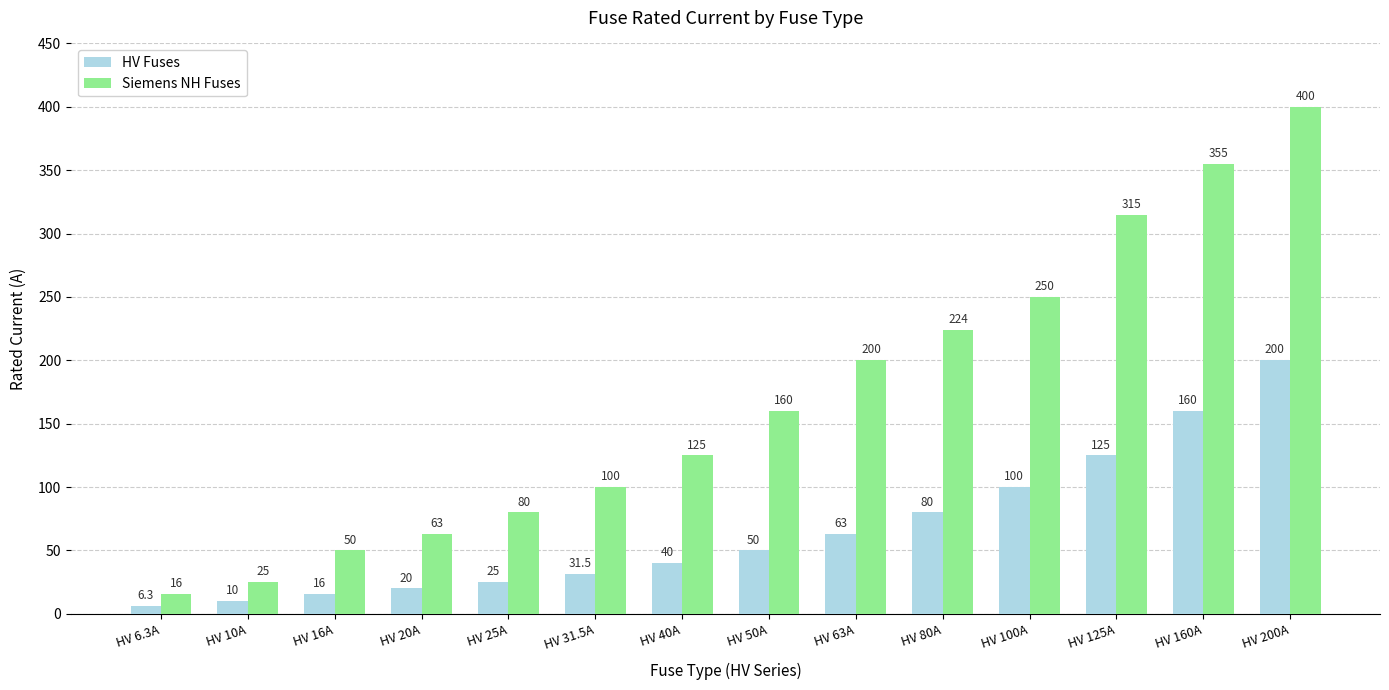

What is the difference between the Siemens NH Fuses values at HV 6.3A and HV 100A?

234.0